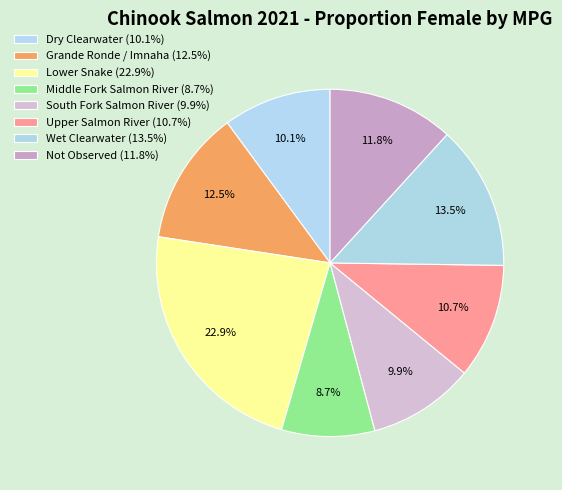

Rank the categories by value from lowest to highest.

Middle Fork Salmon River, South Fork Salmon River, Dry Clearwater, Upper Salmon River, Not Observed, Grande Ronde / Imnaha, Wet Clearwater, Lower Snake